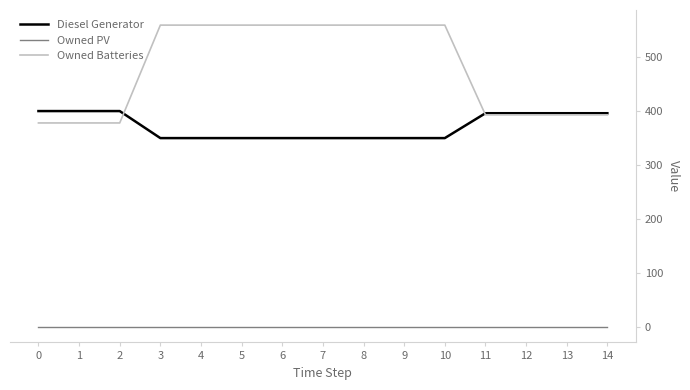

Which series has the largest range (max minus min)?

Owned Batteries